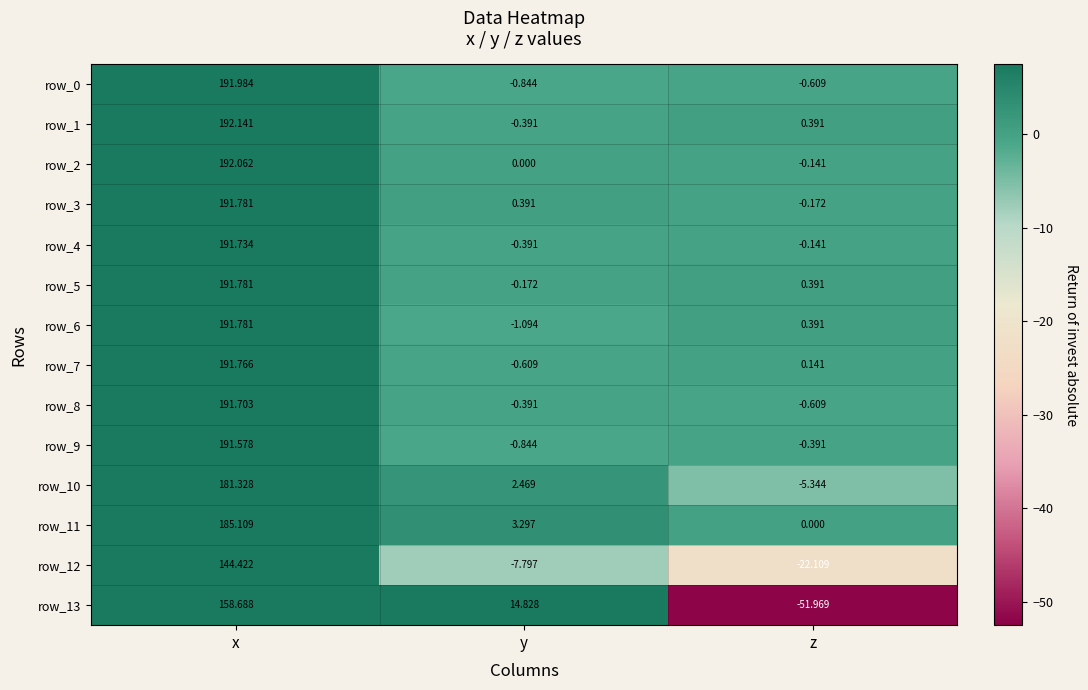

List the labels in order of row_12 value, smallest first.

z, y, x